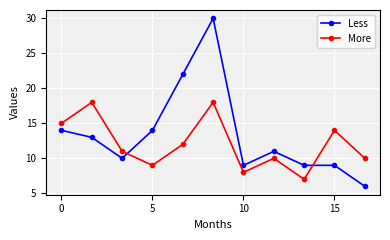

What is the minimum value for More?

7